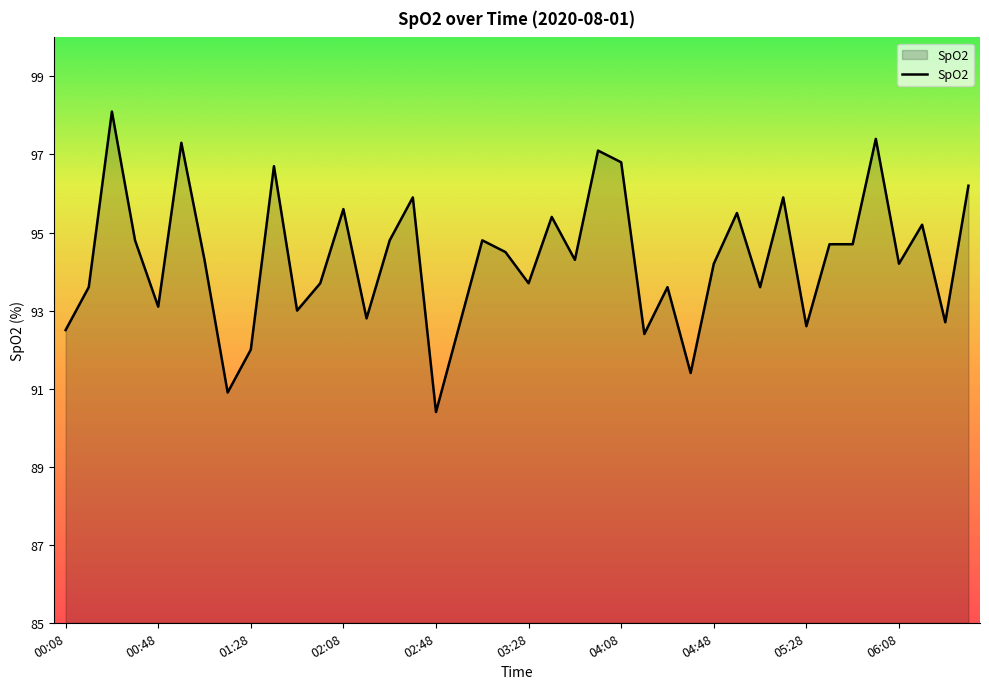

What is the minimum value shown in the chart?

90.4